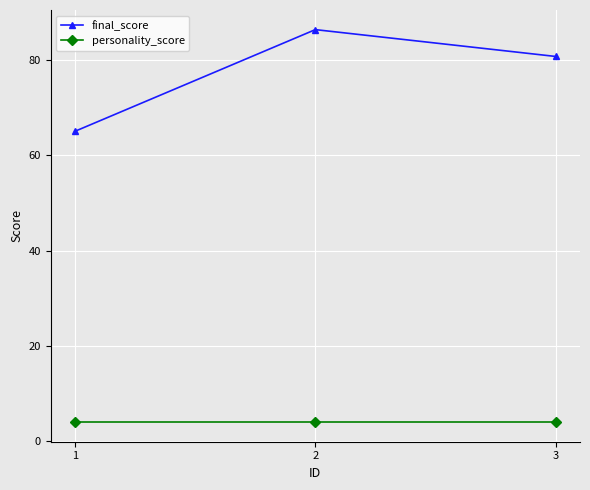

Is it true that final_score equals 131.1 at 3?

False